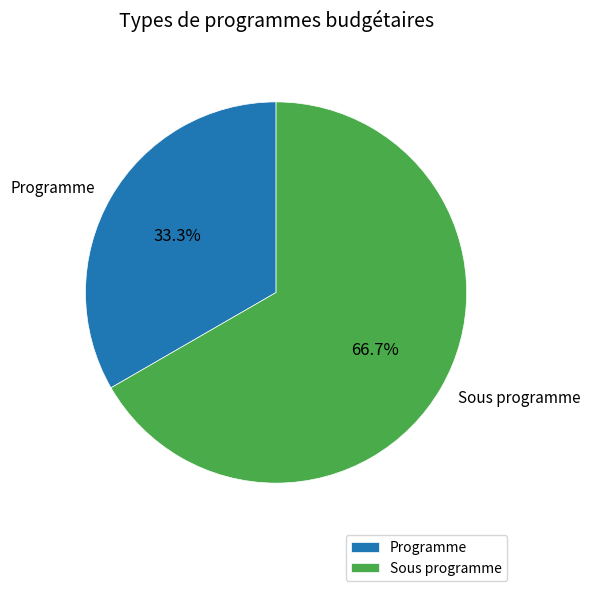

How much of the chart is everything except Sous programme?

33.3%